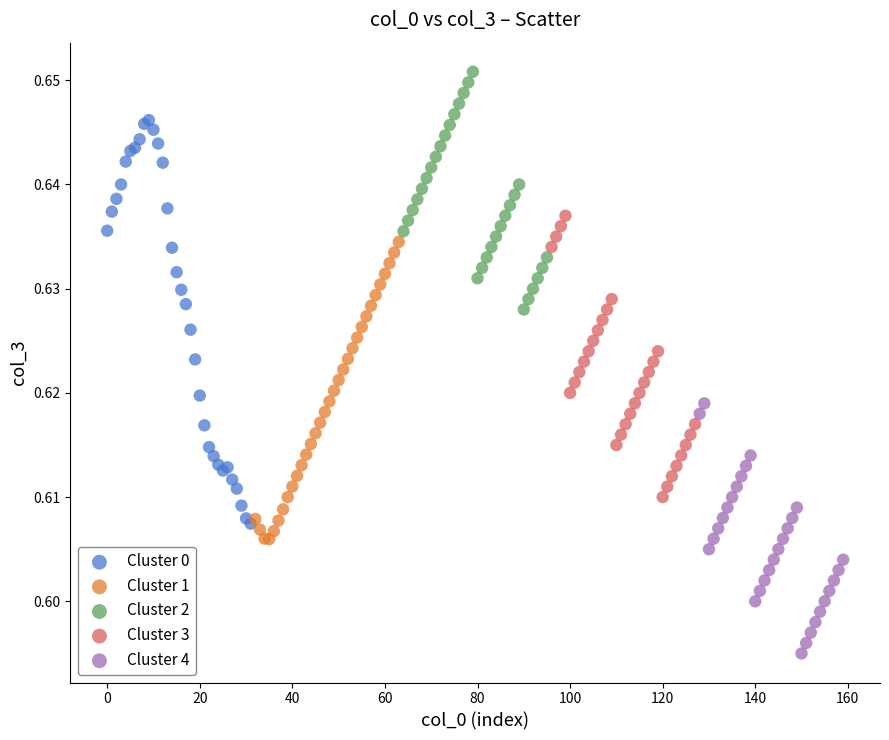

Which series has the largest Y range (max minus min)?

Cluster 0